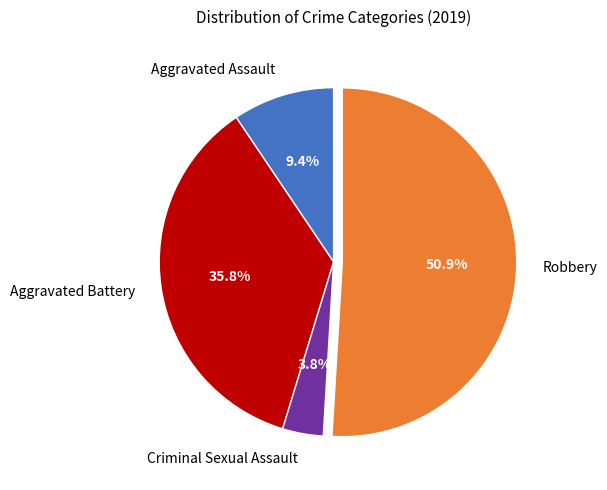

What percentage is NOT represented by Aggravated Assault?

90.6%